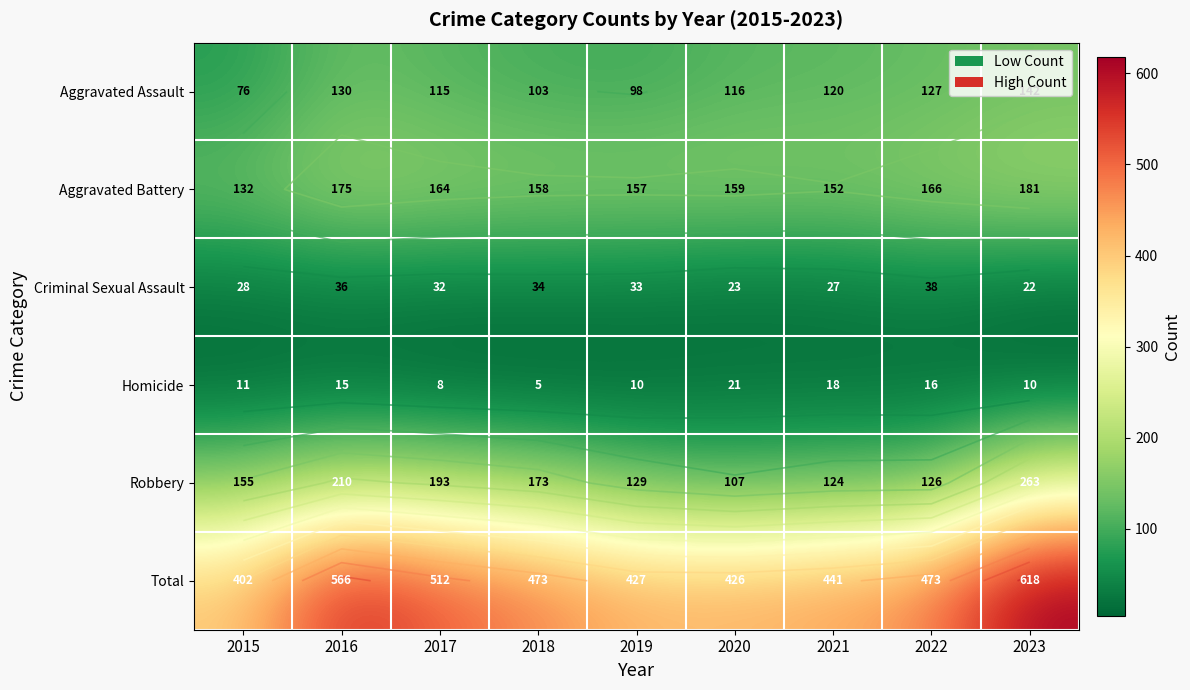

The Homicide series shows 16 at 2022. True or false?

True